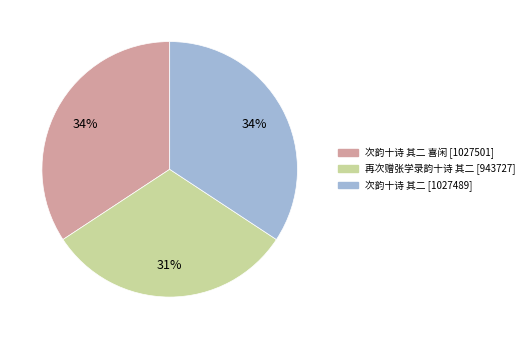

Does any single category account for the majority?

No